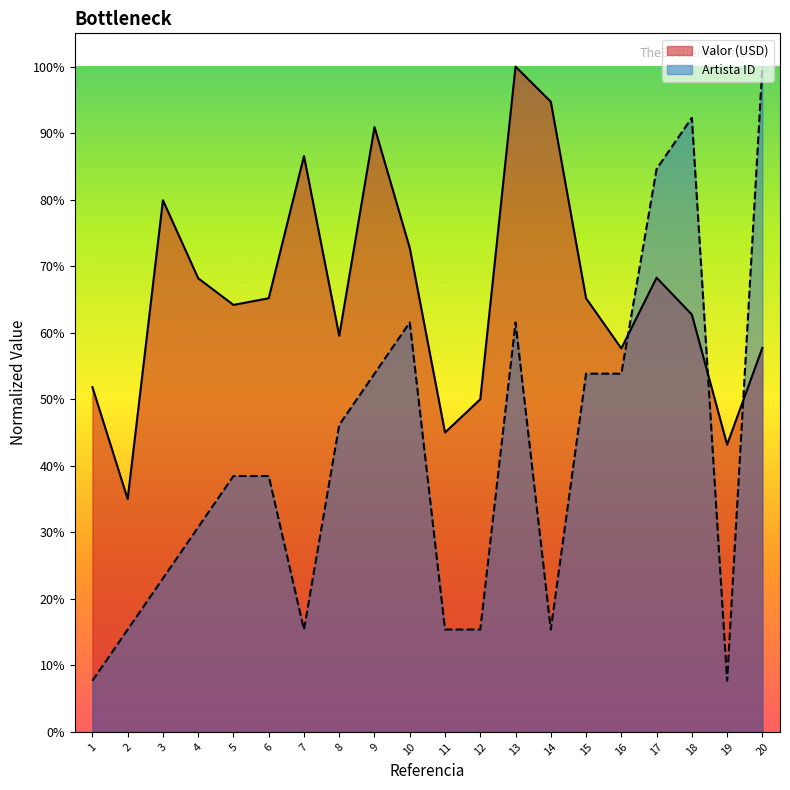

What is the sum of the Valor (USD) values at 8 and 17?

1.3